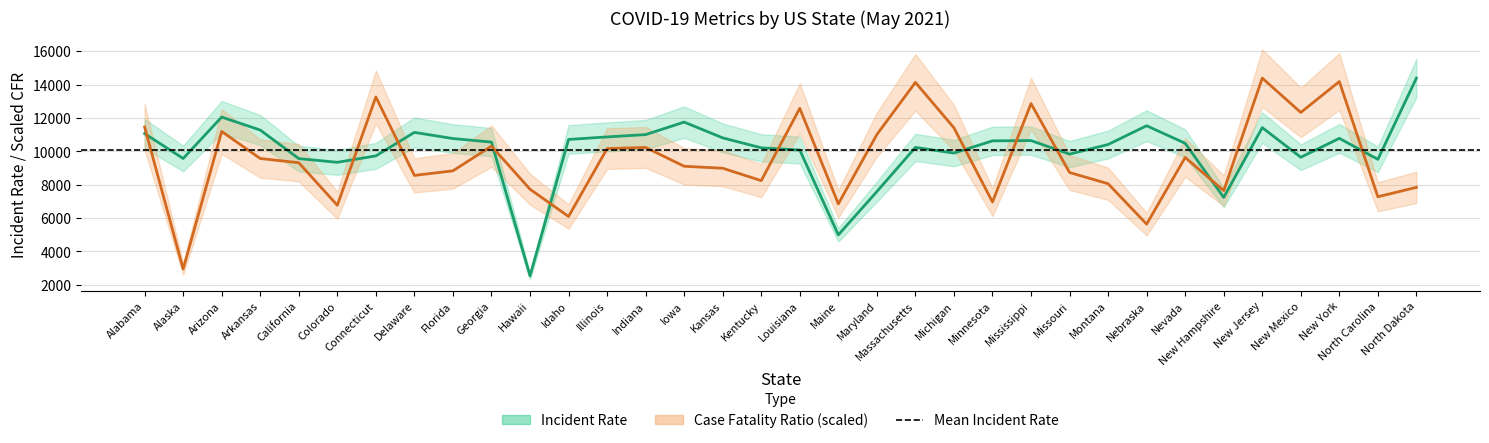

Between Georgia and Nebraska, which is larger?

Nebraska